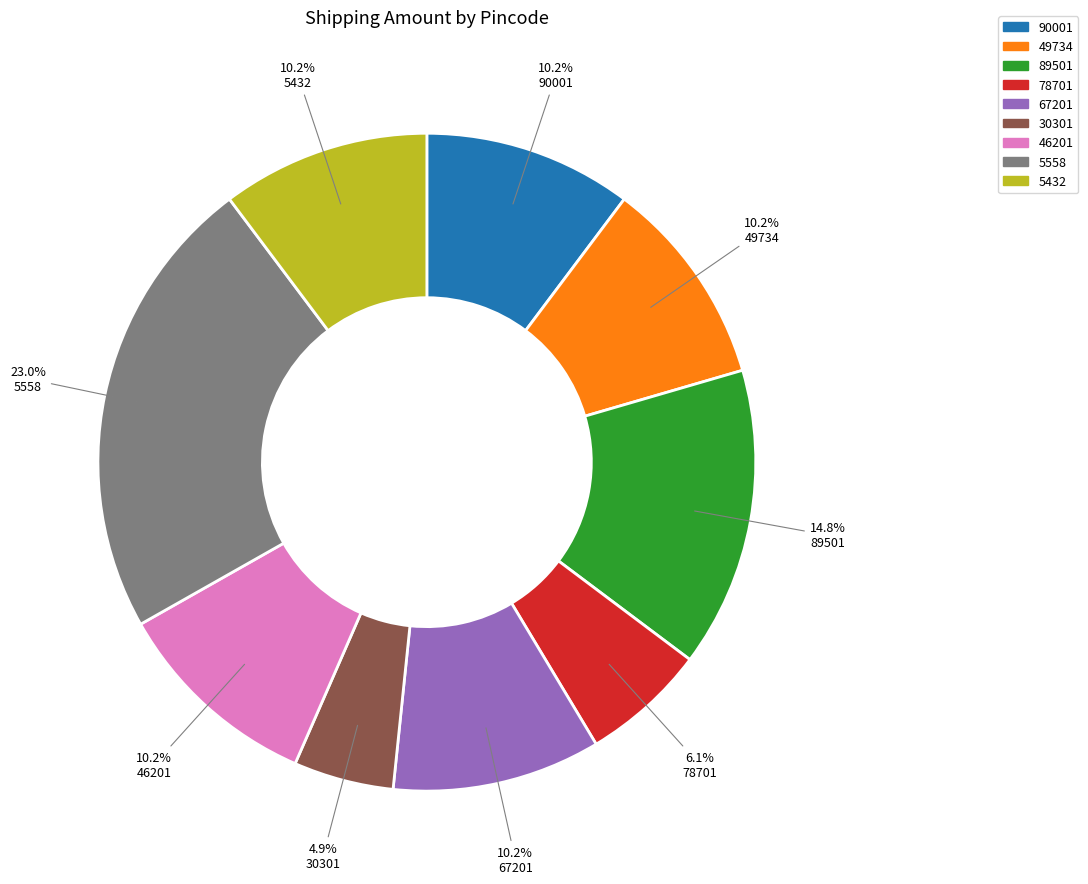

To the nearest percent, what portion does 78701 represent?

6%